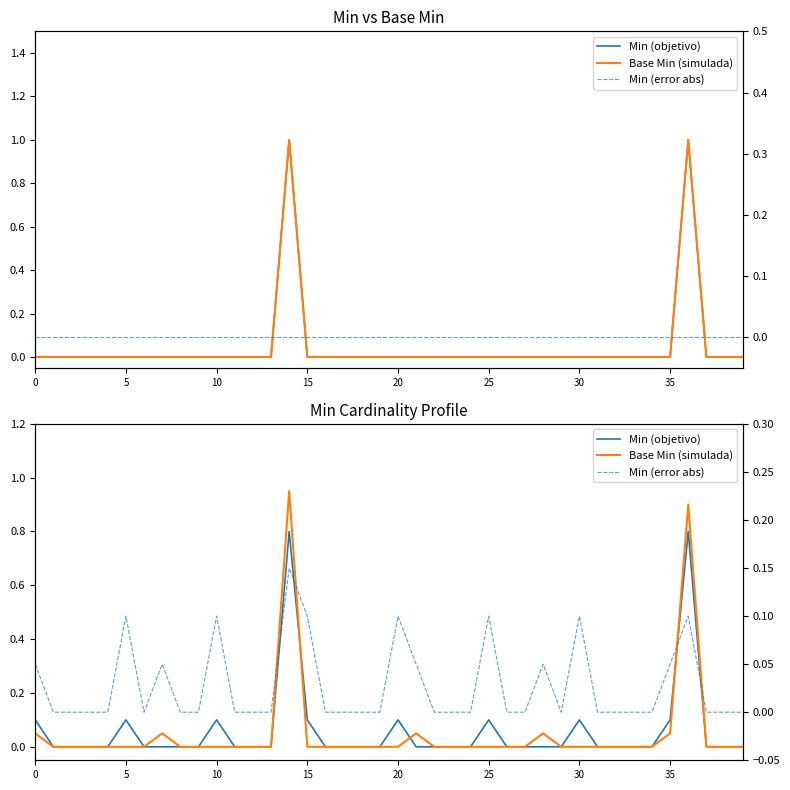

Is it true that Min (objetivo) equals 0.5 at 39?

False